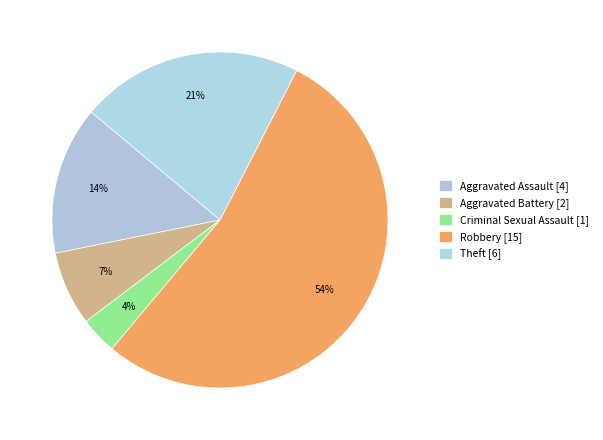

What is the change in value from Aggravated Assault to Robbery?

+11